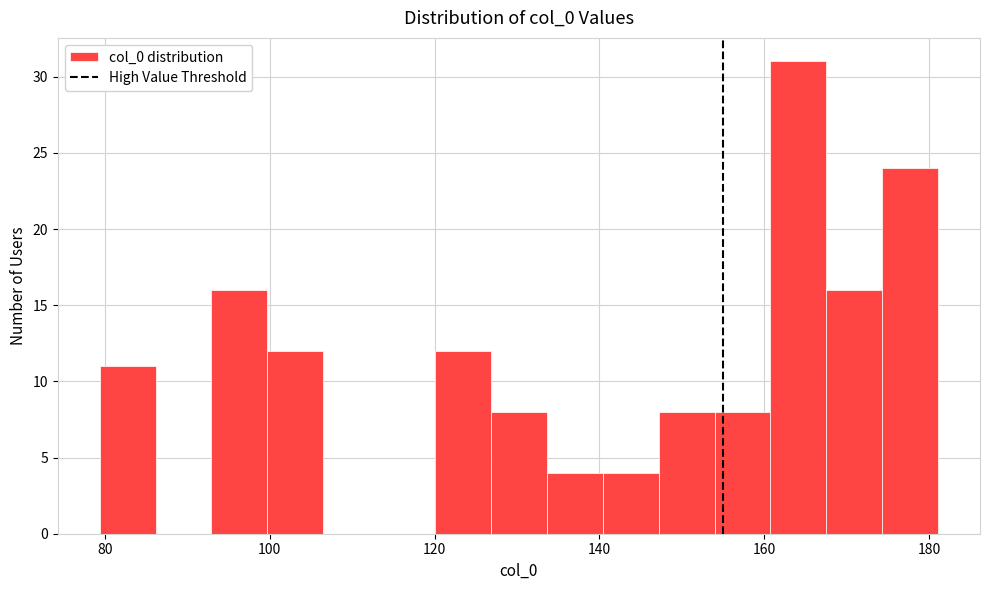

Around what value on the x-axis is the tallest bar? Give the approximate position of its centre, as read against the axis.

164